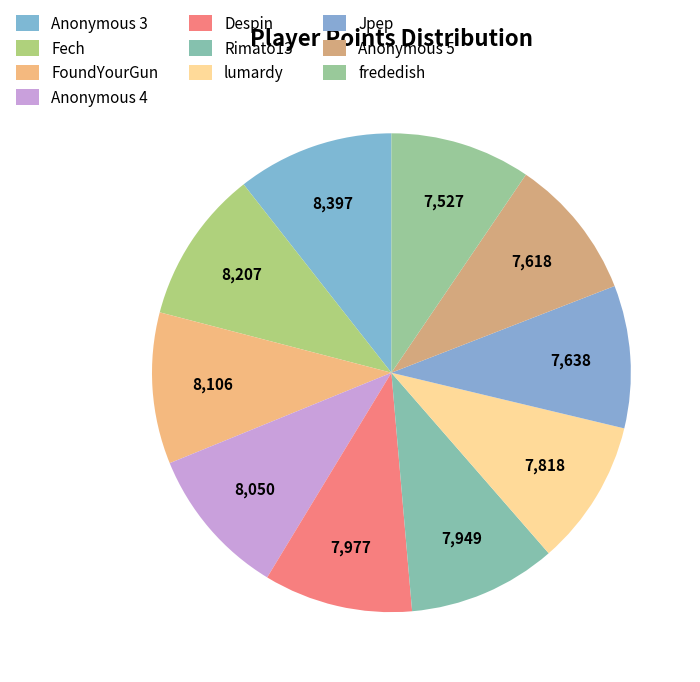

What percentage is the Anonymous 5 slice, to the nearest percent?

10%